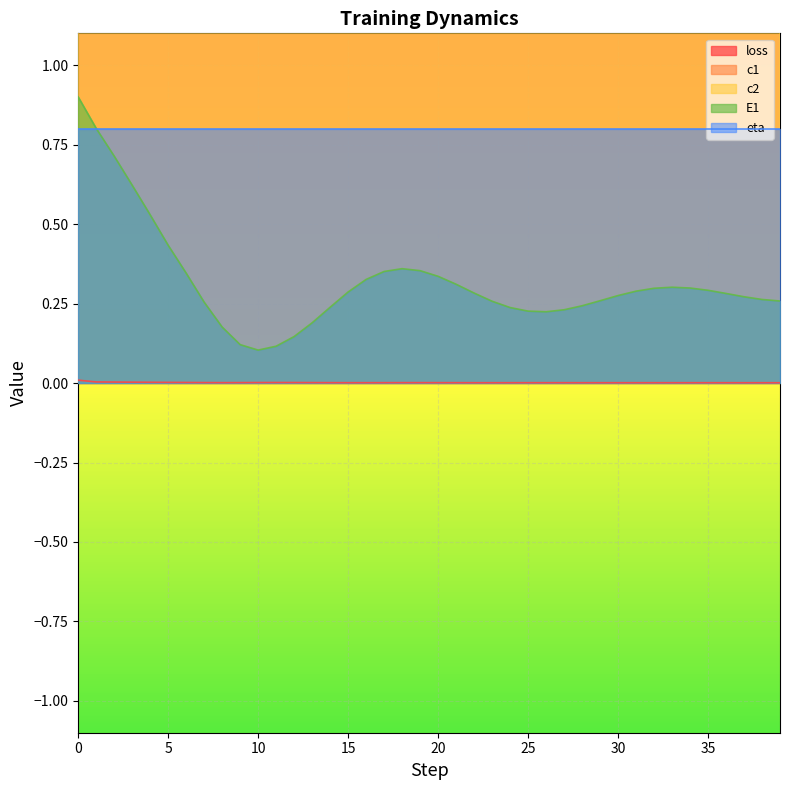

How many loss values are between 0 and 1?

40